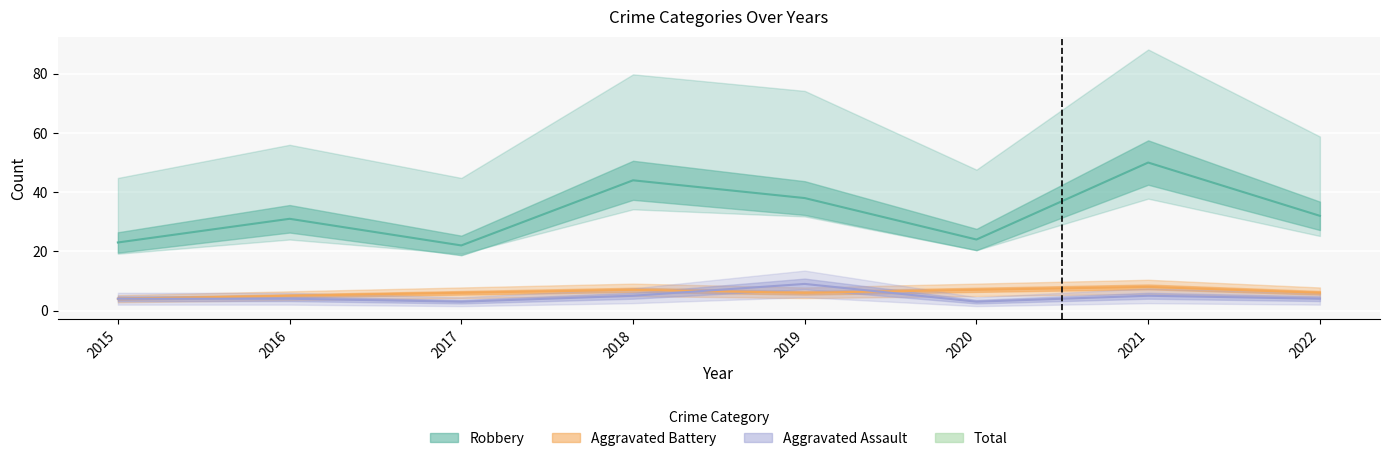

Rank the categories by Robbery value from lowest to highest.

2017, 2015, 2020, 2016, 2022, 2019, 2018, 2021